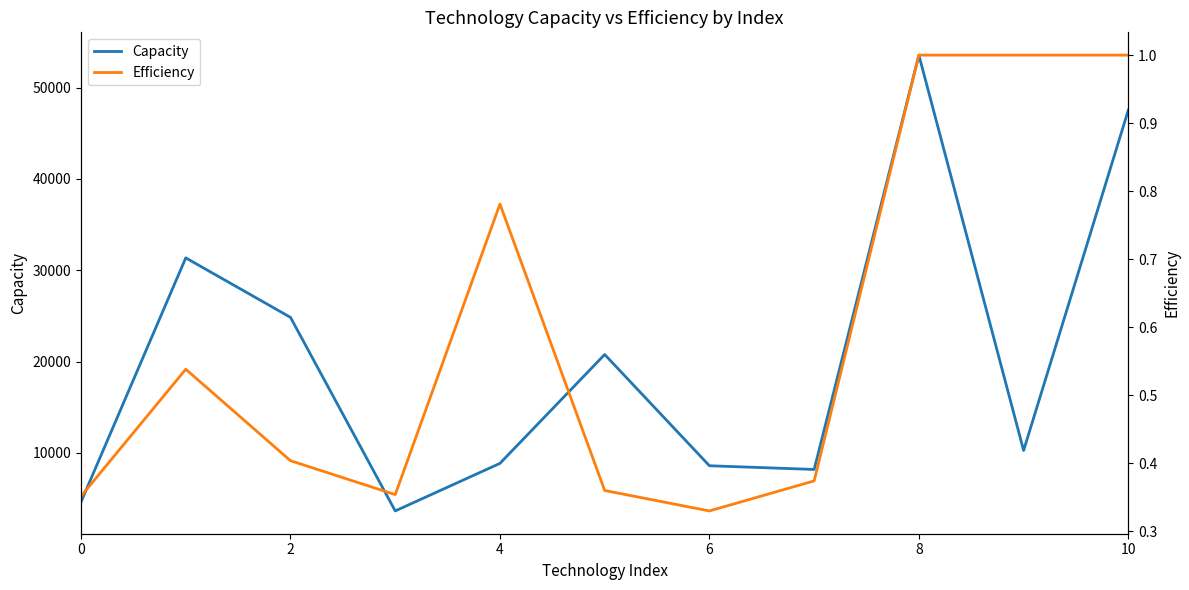

True or false: Efficiency and Capacity cross at least once.

False